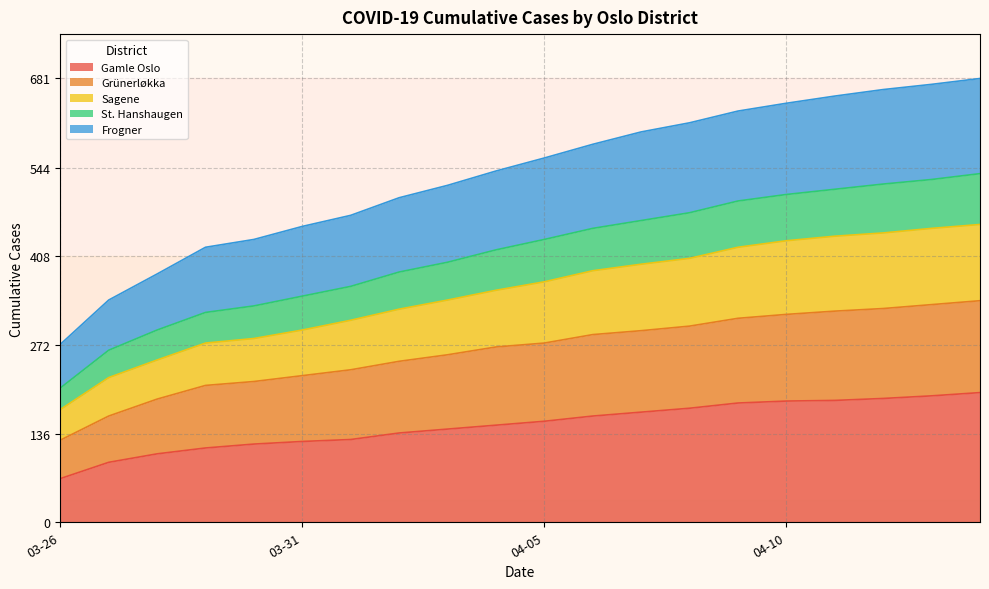

What position from the right is 2020-03-28?

18